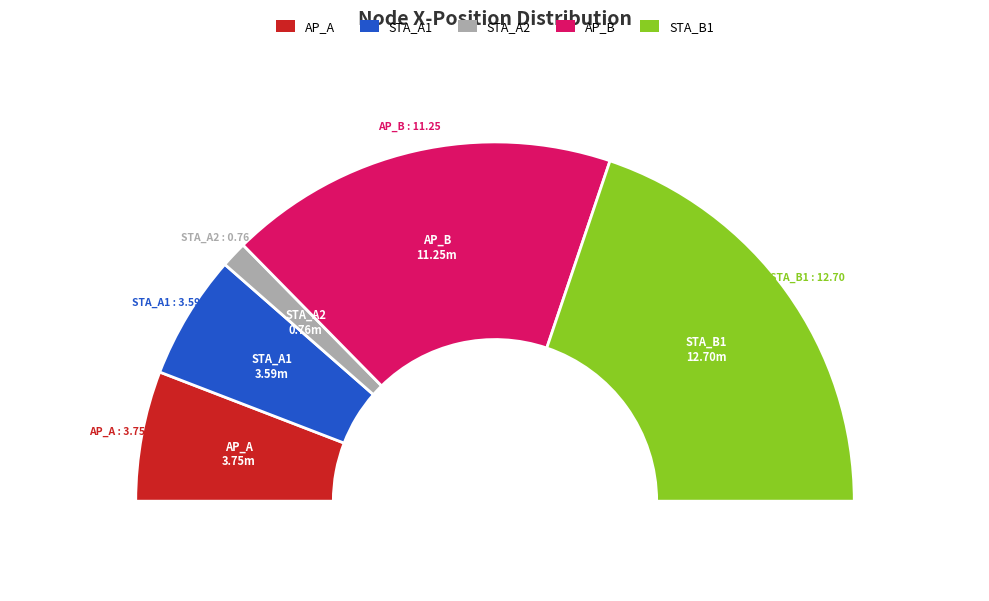

Is there any slice that represents more than half of the pie?

No